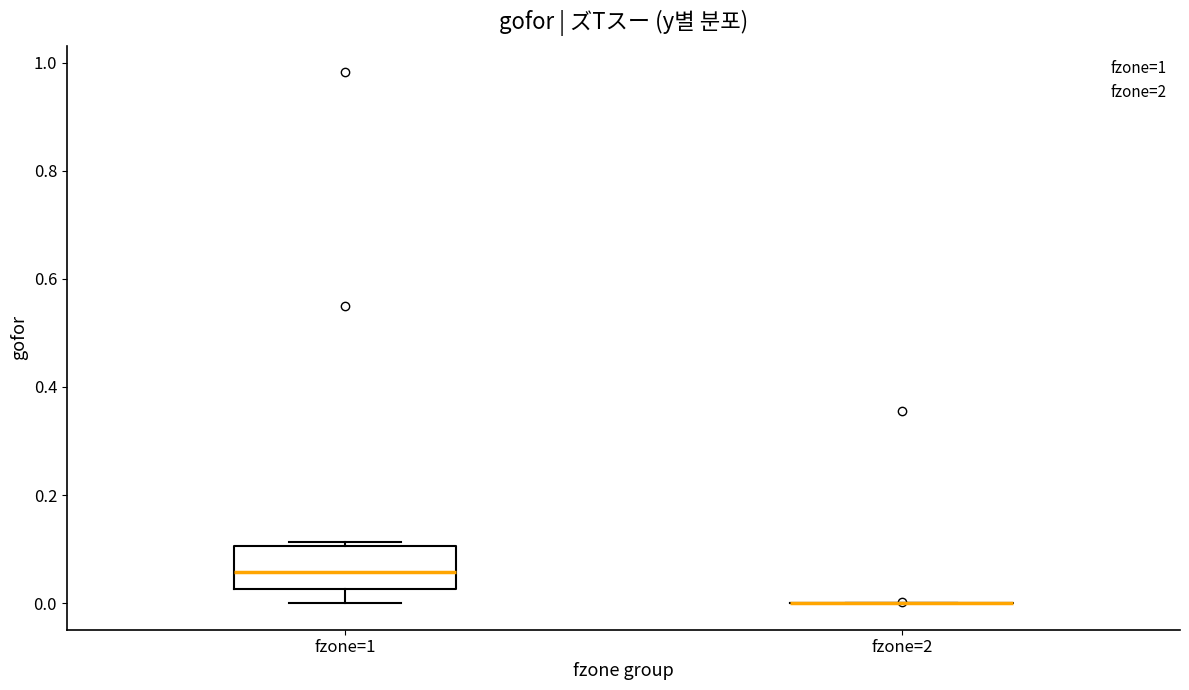

Reading left to right, read every box against the y-axis: the position of its median line, the range the box covers, and the ends of its whiskers. The values are not printed on the chart, so give them approximately, as read against the axis.

fzone=1: median 0.06, box 0.02 to 0.10, whiskers 0.00 to 0.12
fzone=2: box collapsed to a line at 0.00, whiskers 0.00 to 0.00